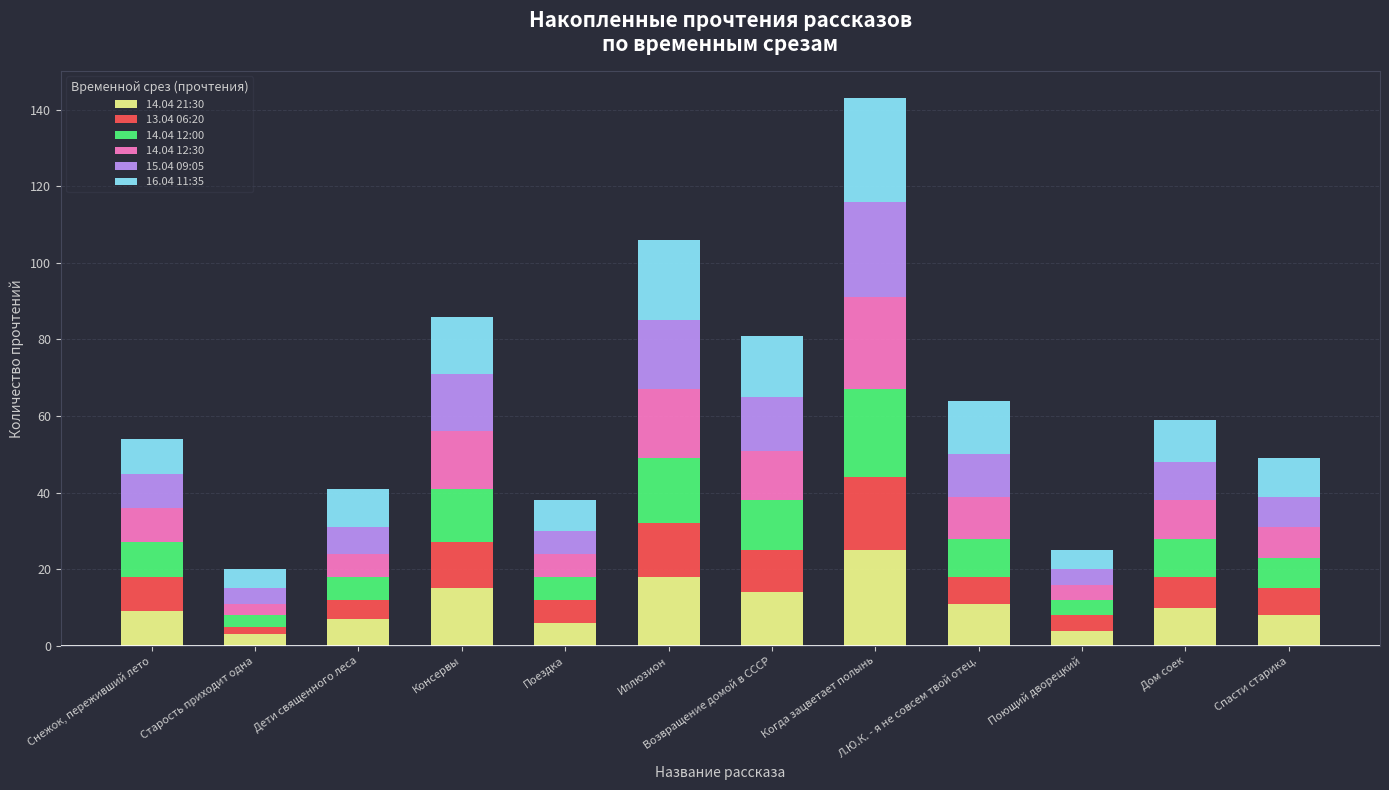

What is the total value across all series at Снежок, переживший лето?

54